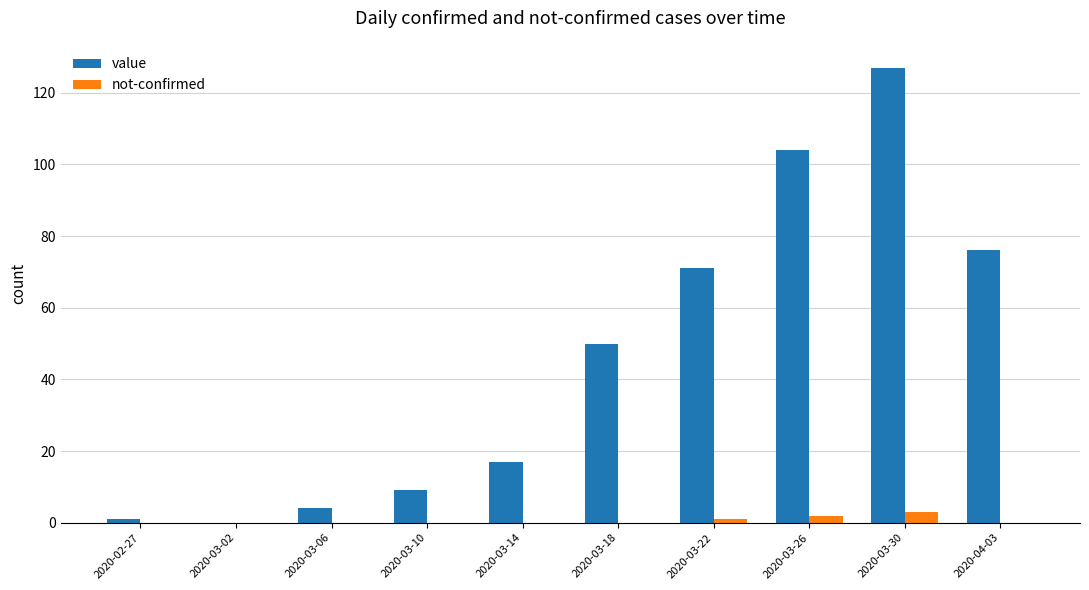

At which category does the chart reach its peak across all series?

2020-03-30